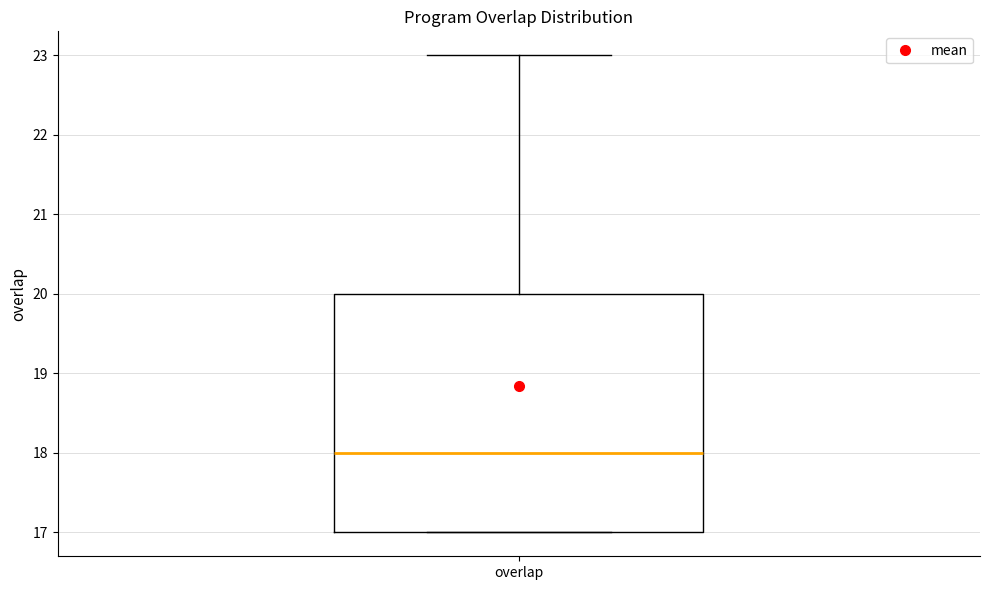

Read this box plot against the y-axis: the position of the median line, the range covered by the box, and the ends of both whiskers. The values are not printed on the chart, so give them approximately, as read against the axis.

median 18, box 17 to 20, whiskers 17 to 23